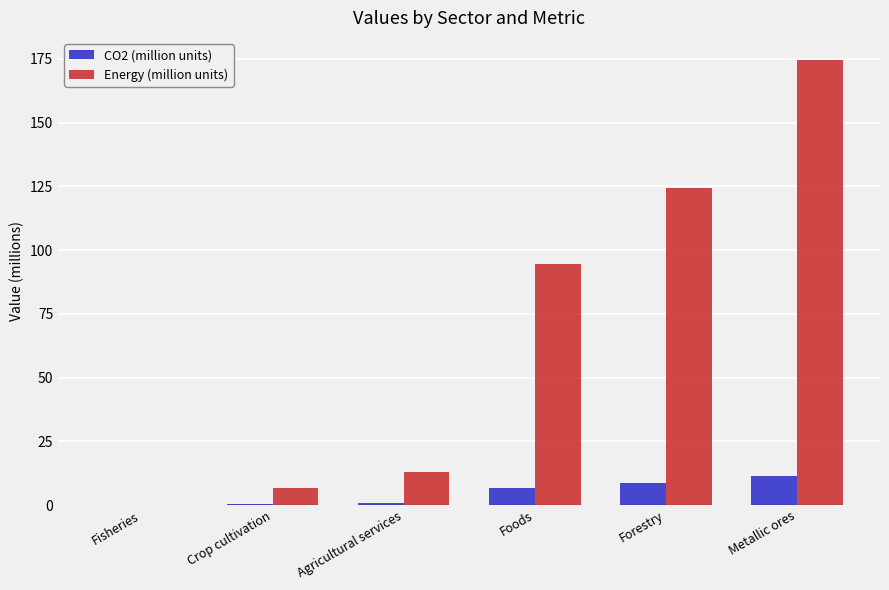

Read the Energy (million units) value at Foods.

94.7